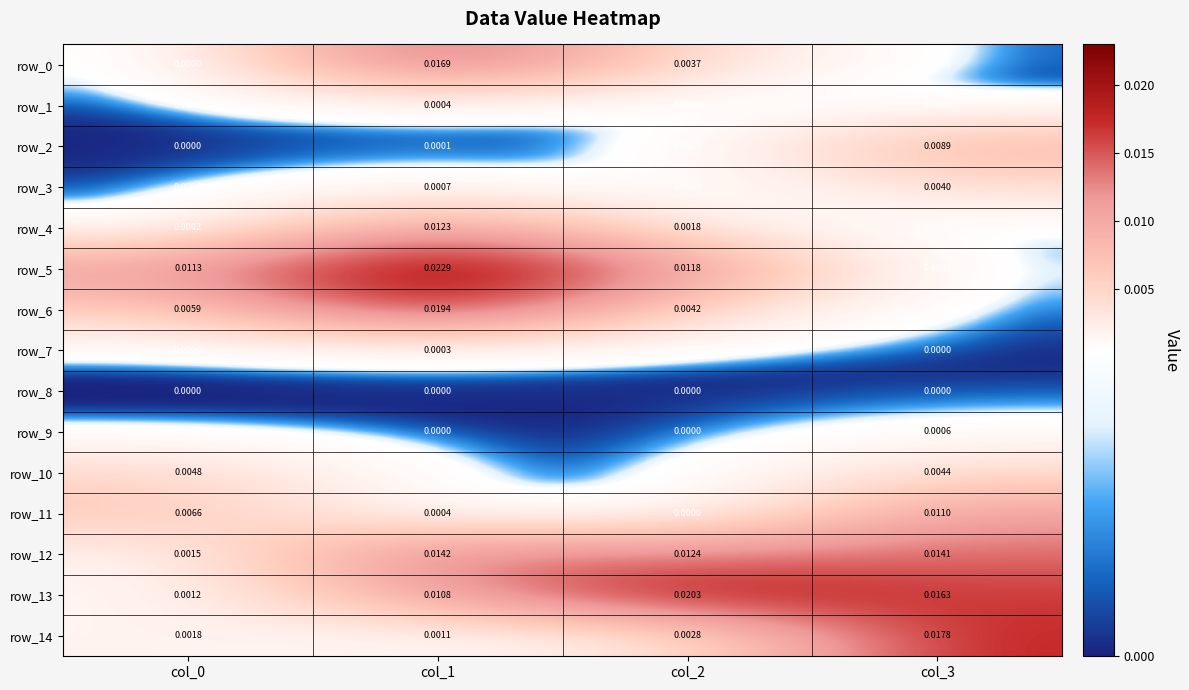

How many values in the row_6 series exceed 0?

3